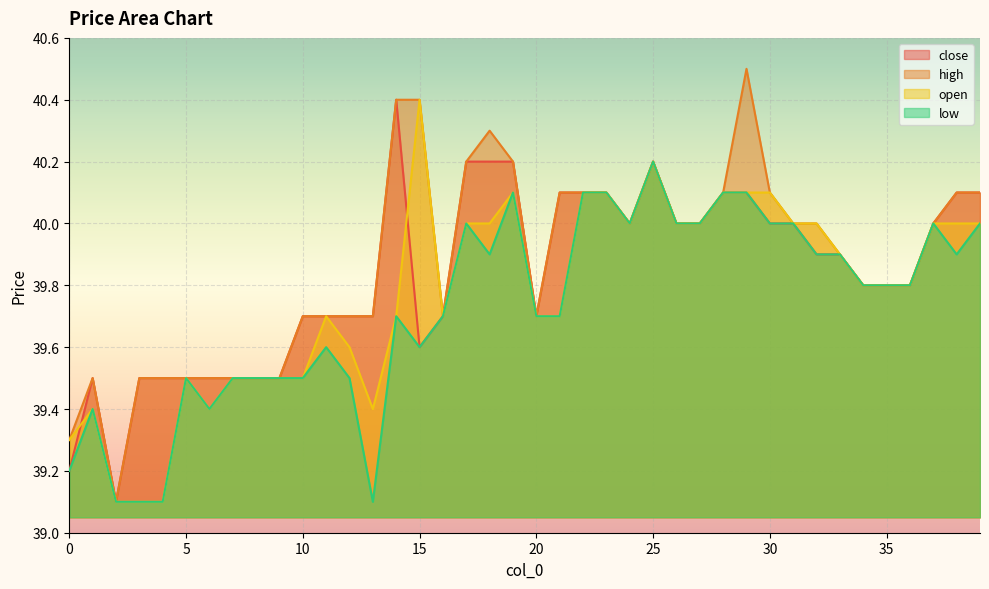

Reading left to right, transcribe all the data shown in this chart.

close: 39.2	39.5	39.1	39.5	39.5	39.5	39.5	39.5	39.5	39.5	39.7	39.7	39.7	39.7	40.4	39.6	39.7	40.2	40.2	40.2	39.7	40.1	40.1	40.1	40.0	40.2	40.0	40.0	40.1	40.1	40.0	40.0	39.9	39.9	39.8	39.8	39.8	40.0	40.1	40.1
high: 39.3	39.5	39.1	39.5	39.5	39.5	39.5	39.5	39.5	39.5	39.7	39.7	39.7	39.7	40.4	40.4	39.7	40.2	40.3	40.2	39.7	40.1	40.1	40.1	40.0	40.2	40.0	40.0	40.1	40.5	40.1	40.0	40.0	39.9	39.8	39.8	39.8	40.0	40.1	40.1
open: 39.3	39.4	39.1	39.1	39.1	39.5	39.4	39.5	39.5	39.5	39.5	39.7	39.6	39.4	39.7	40.4	39.7	40.0	40.0	40.1	39.7	39.7	40.1	40.1	40.0	40.2	40.0	40.0	40.1	40.1	40.1	40.0	40.0	39.9	39.8	39.8	39.8	40.0	40.0	40.0
low: 39.2	39.4	39.1	39.1	39.1	39.5	39.4	39.5	39.5	39.5	39.5	39.6	39.5	39.1	39.7	39.6	39.7	40.0	39.9	40.1	39.7	39.7	40.1	40.1	40.0	40.2	40.0	40.0	40.1	40.1	40.0	40.0	39.9	39.9	39.8	39.8	39.8	40.0	39.9	40.0